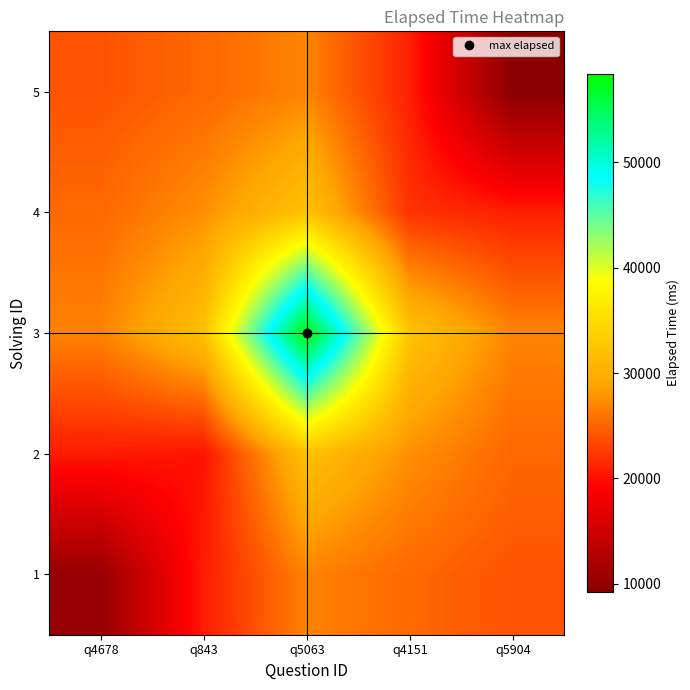

What is the difference between the highest and lowest values at q843?

11740.6